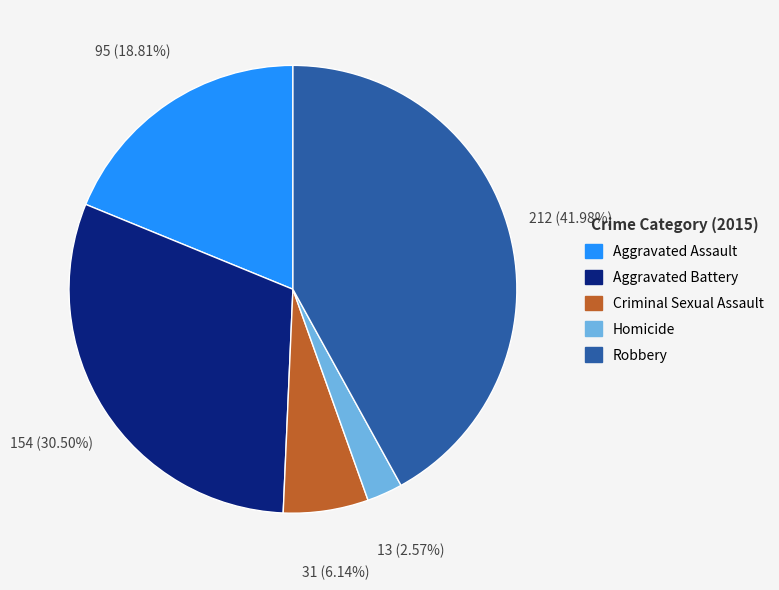

Count the number of slices in the pie.

5